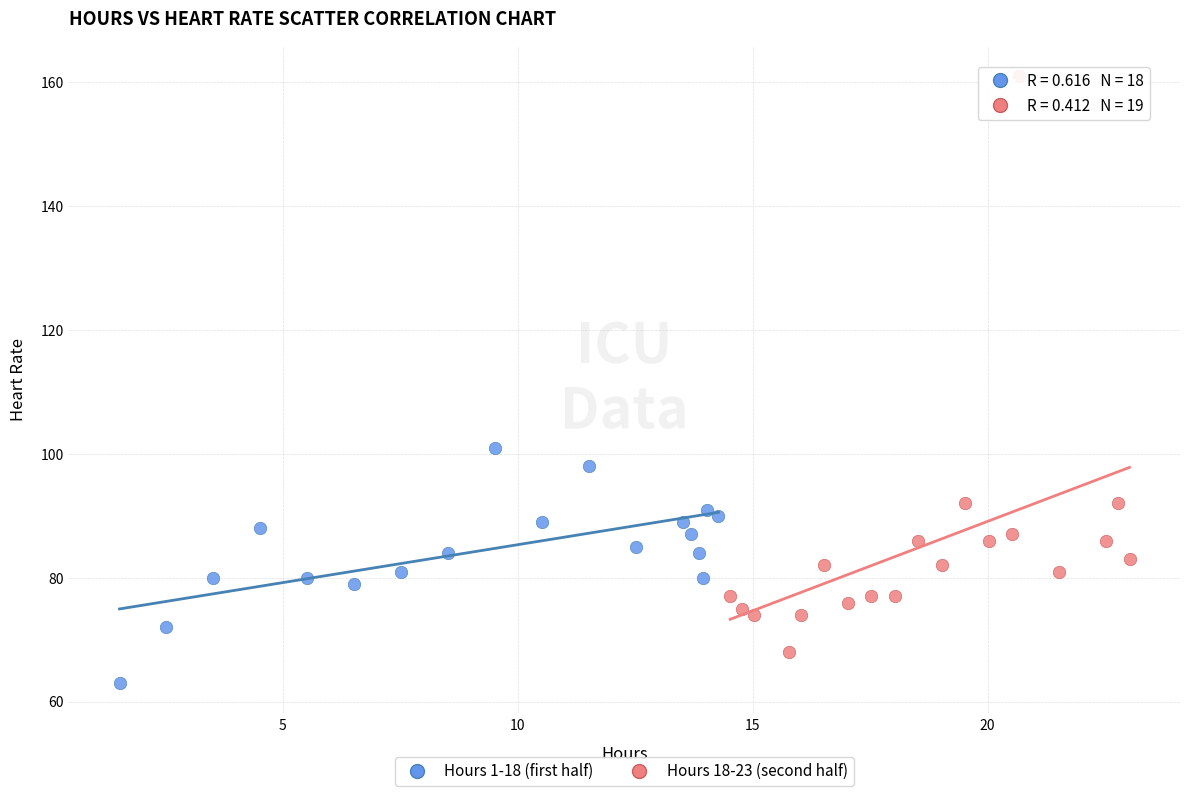

Which series reaches the minimum Y coordinate?

Hours 1-18 (first half)